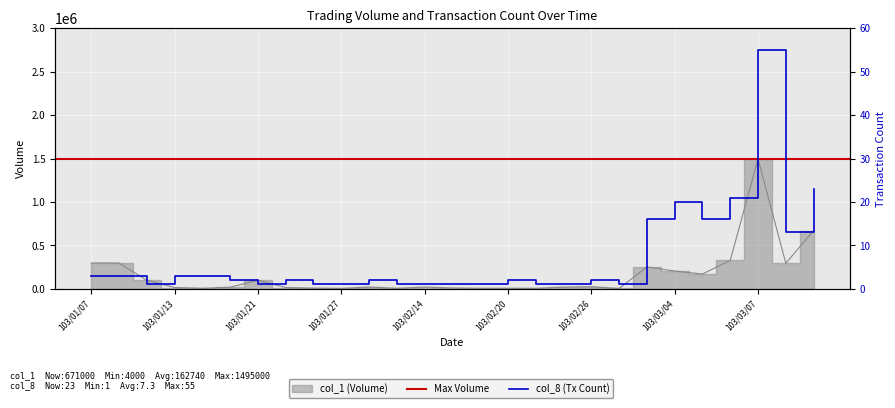

Rank the series at 103/01/07 from highest to lowest value.

col_1, col_8